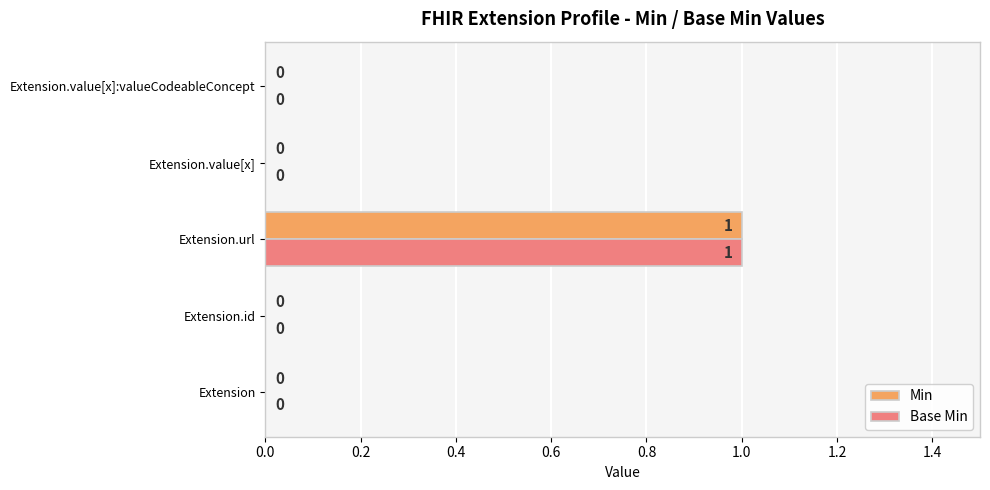

At which category is the sum across all series the highest?

Extension.url